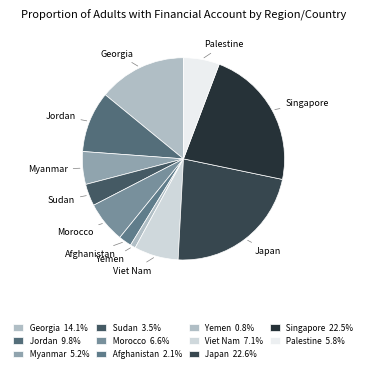

How many segments does this pie chart have?

11